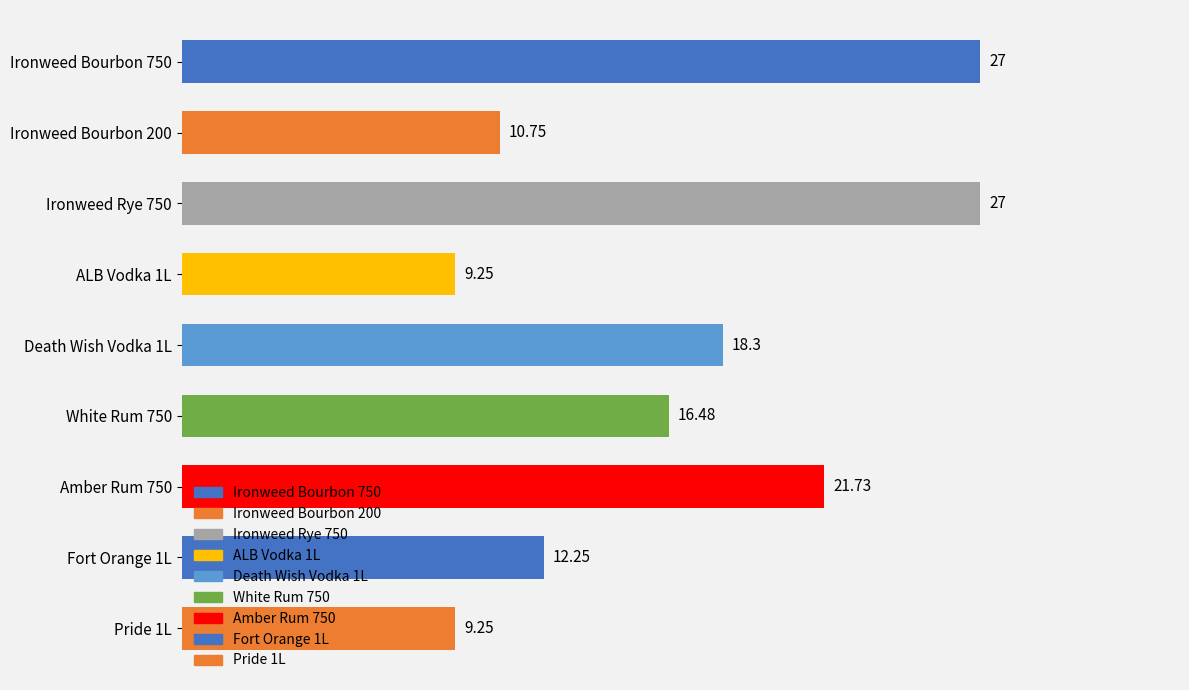

Between Amber Rum 750 and Fort Orange 1L, which is larger?

Amber Rum 750